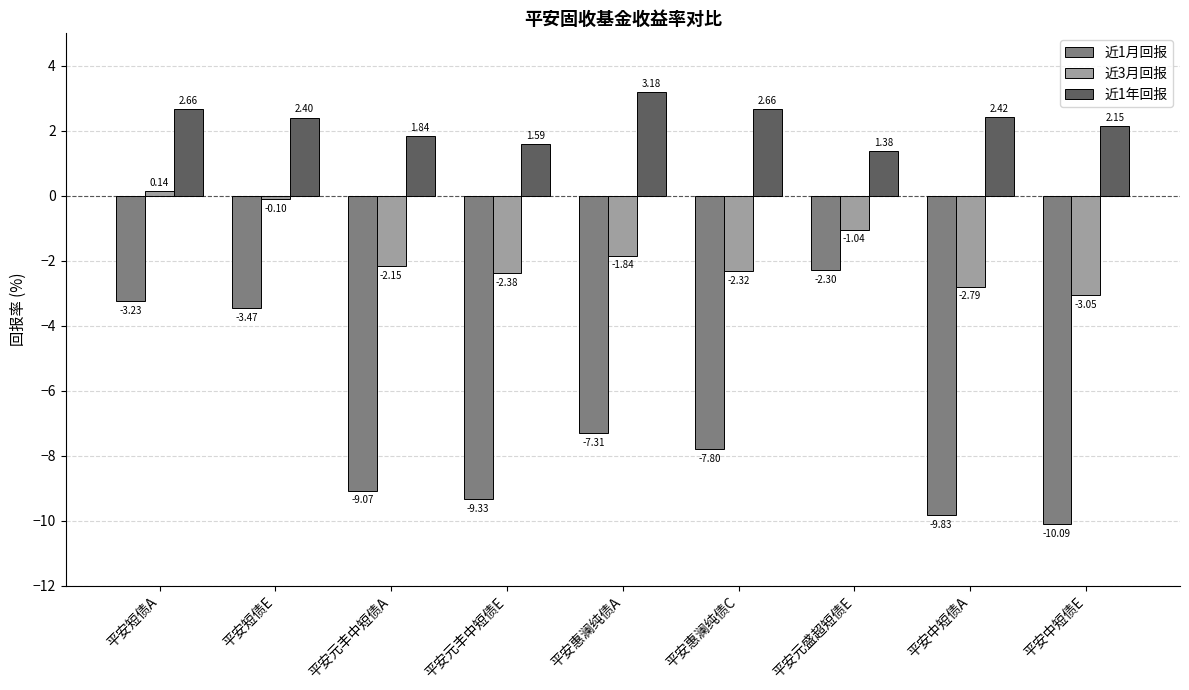

Which series has the largest total across all categories?

近1年回报